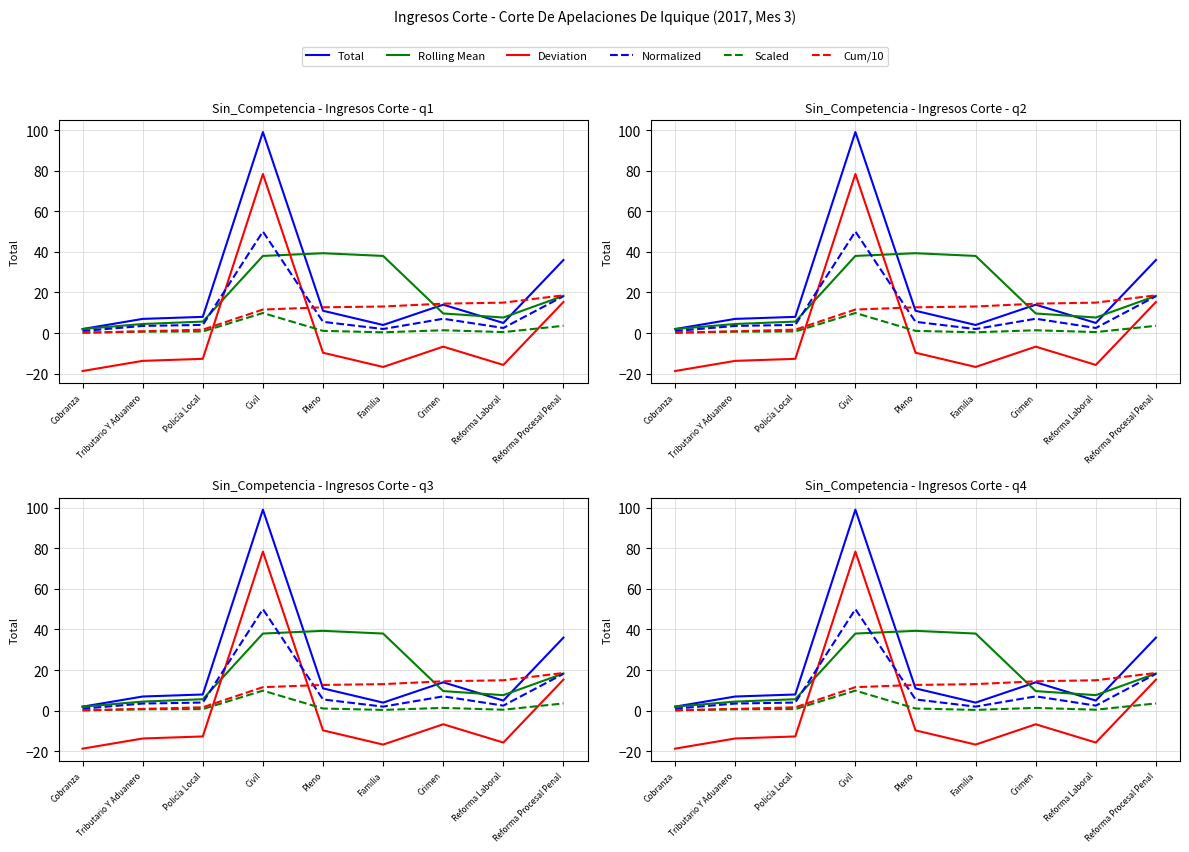

How many categories are shown in the chart?

9